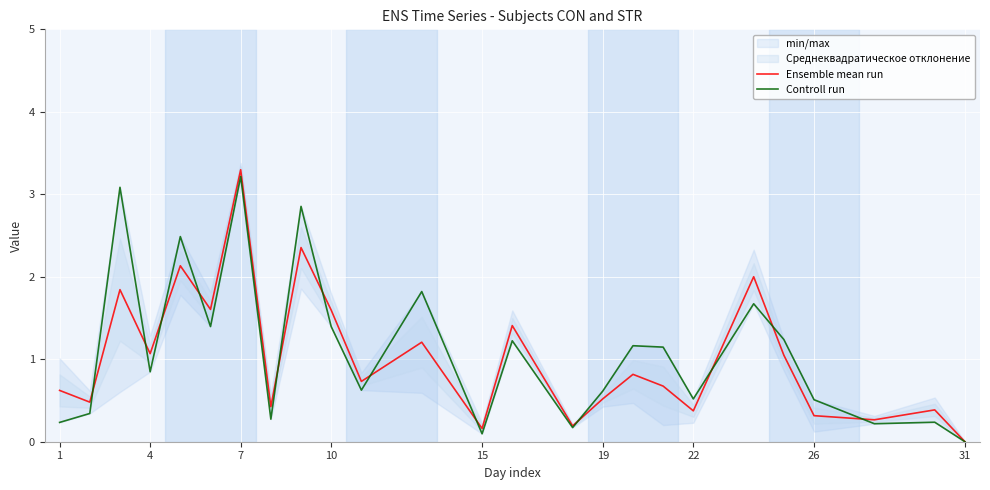

What is the maximum value for Ensemble mean run?

3.3